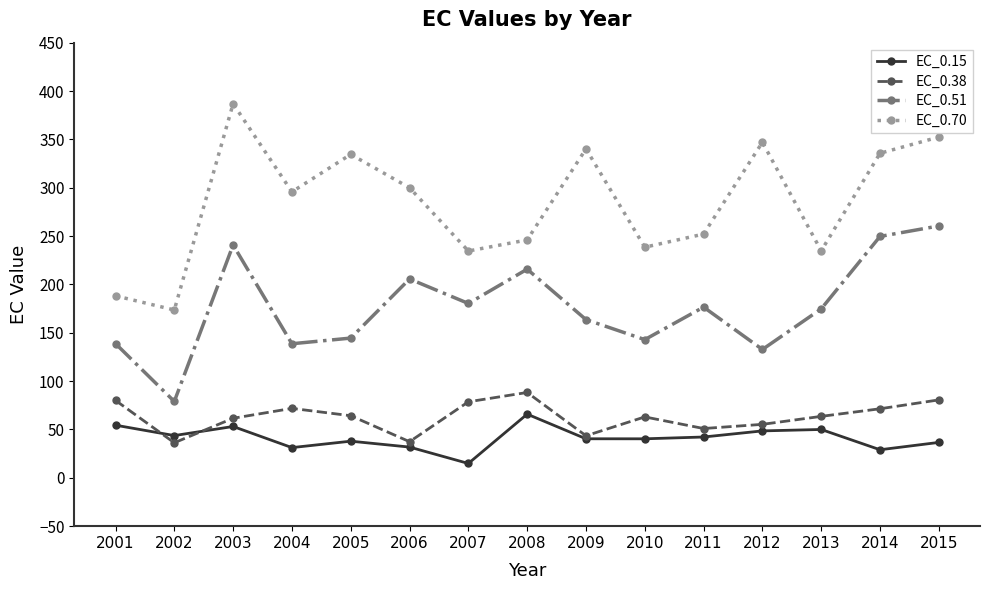

Which series has the widest spread of values?

EC_0.70